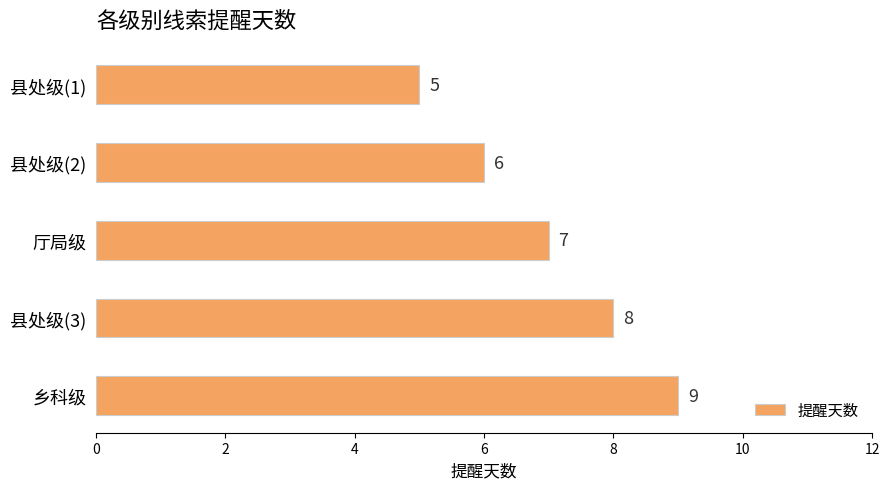

The chart shows a value of 4 at 厅局级. True or false?

False